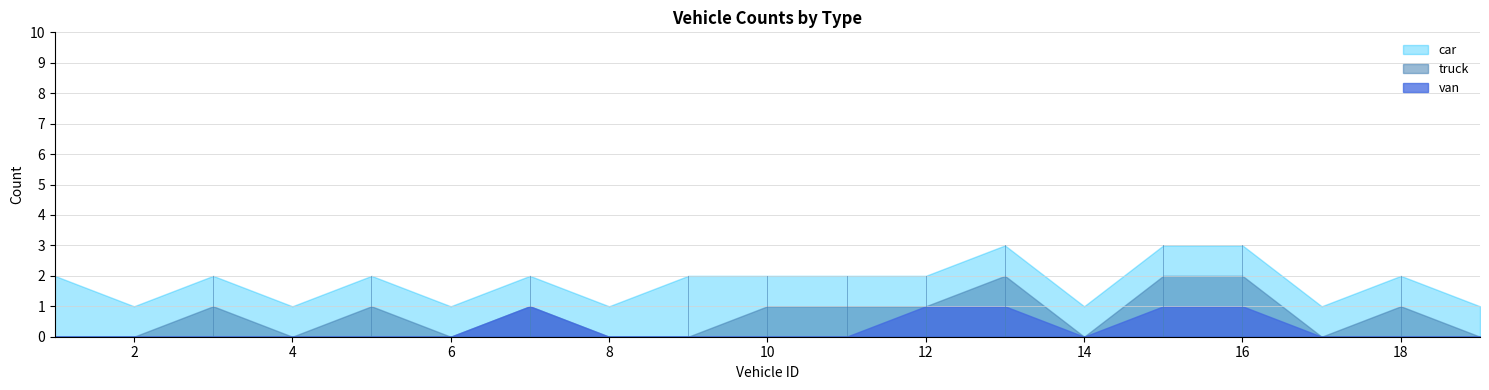

List the series in order of their peak value, highest first.

car, truck, van